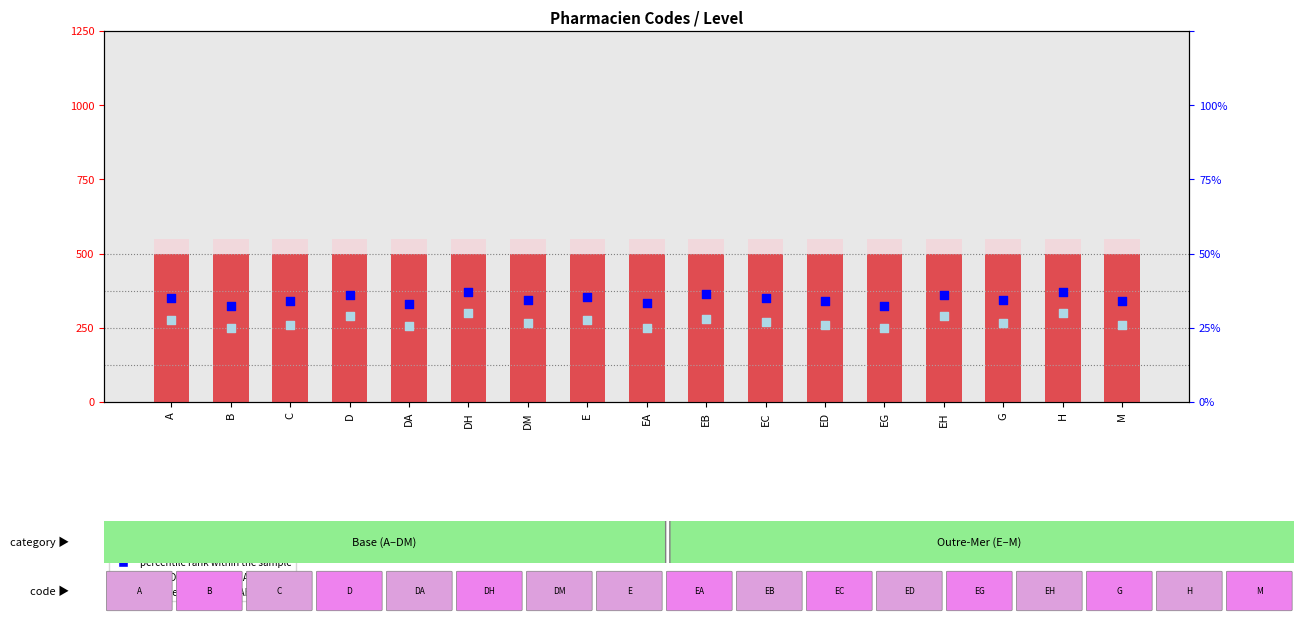

Which series has the largest total across all categories?

rank, Detection Call = ABSENT